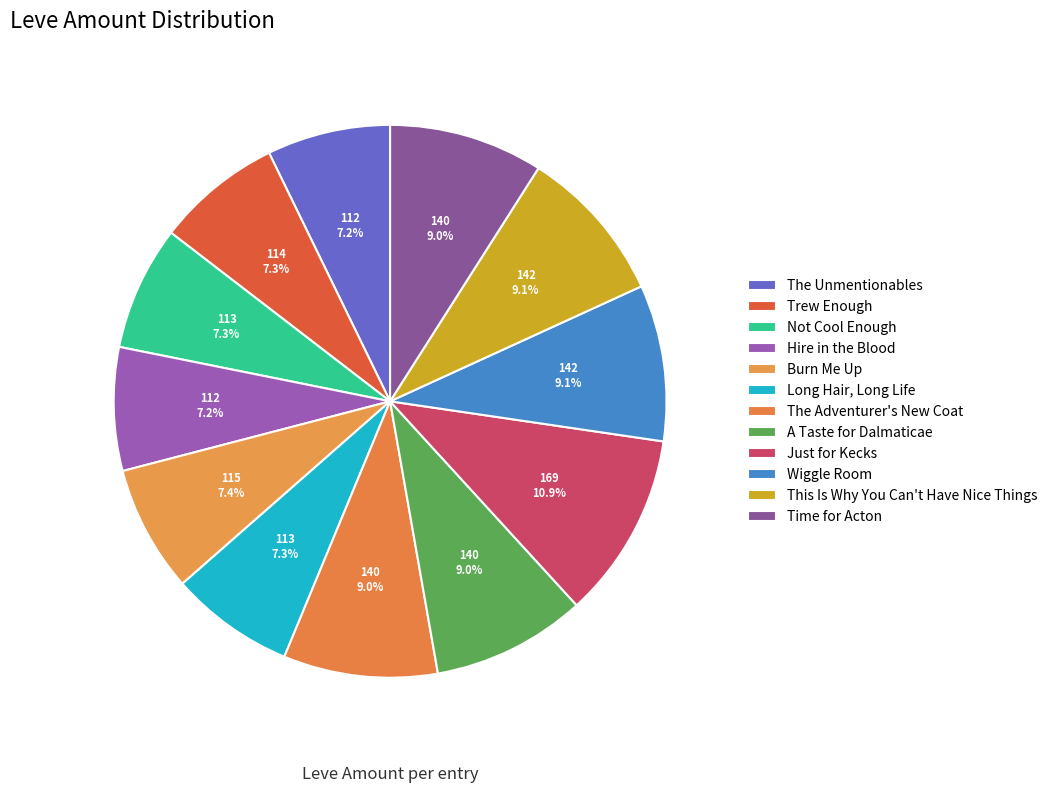

Count the number of slices in the pie.

12